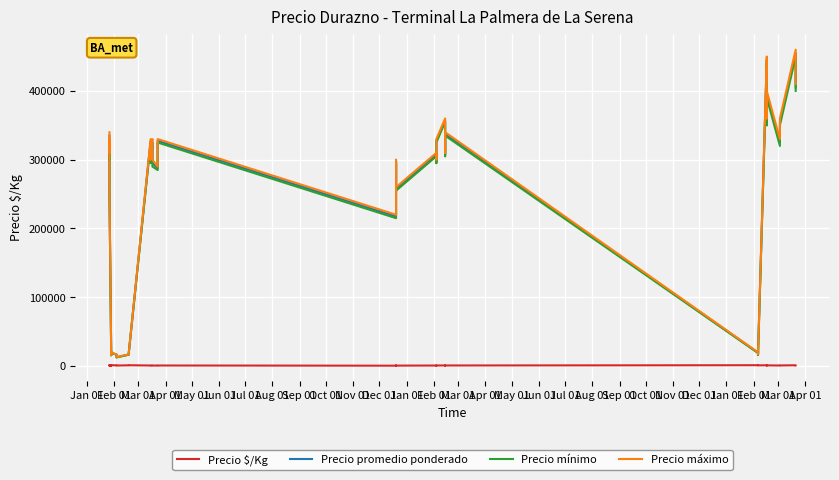

True or false: Precio $/Kg and Precio mínimo cross at least once.

False